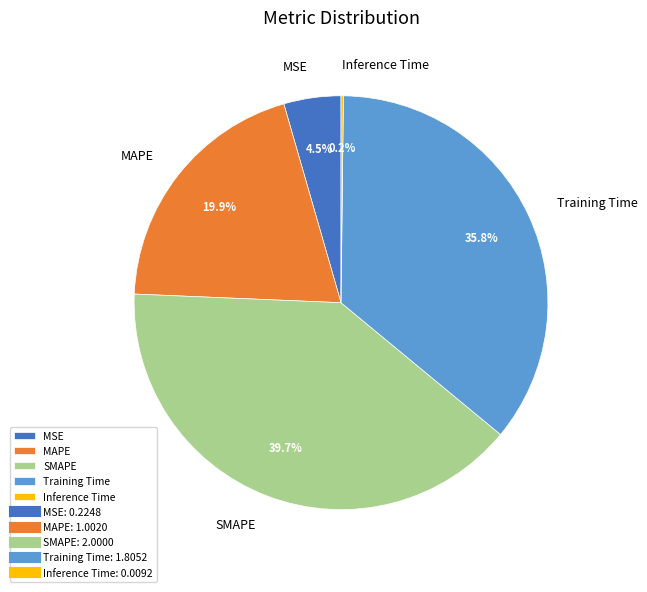

To the nearest percent, what is the difference between the largest and smallest slice percentages?

39%